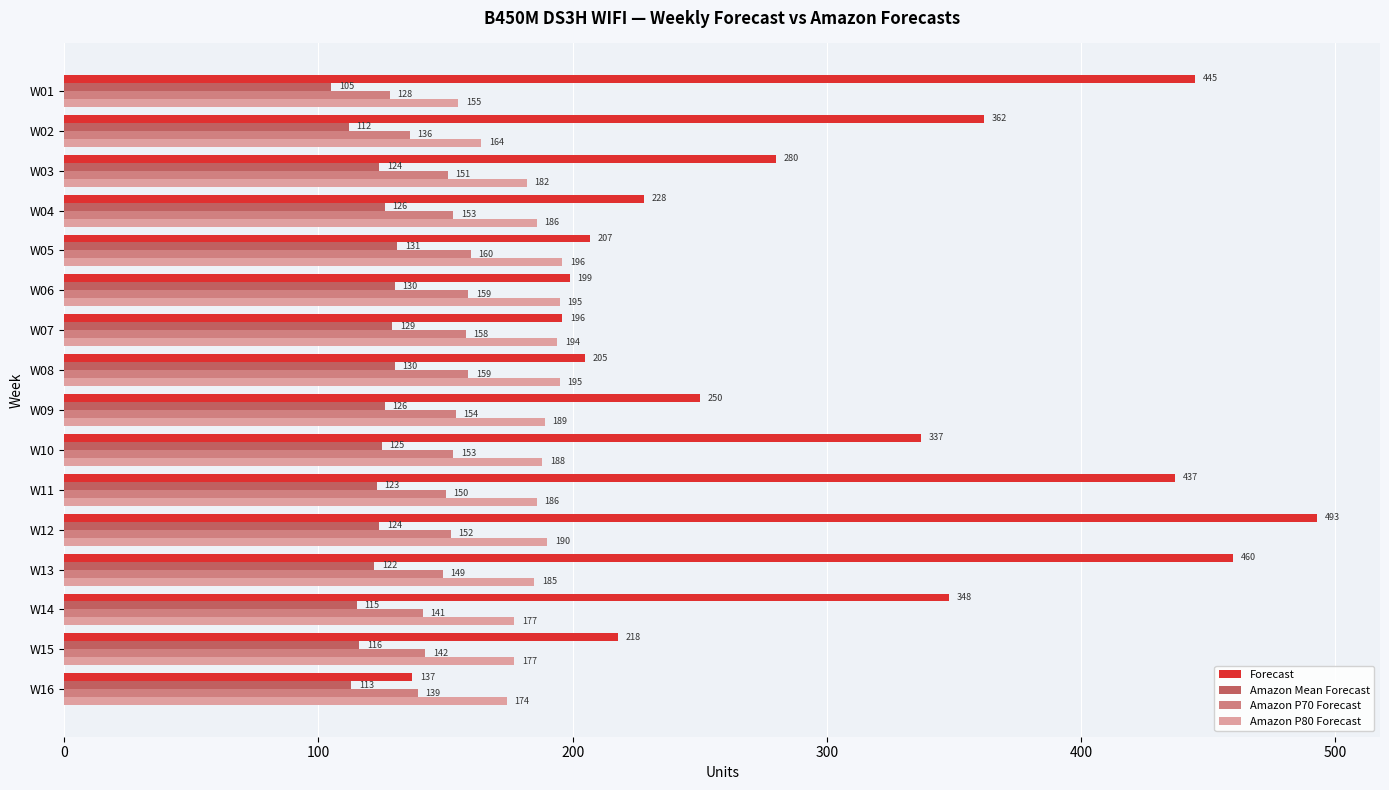

True or false: Amazon P70 Forecast has a value of 84 at W04.

False